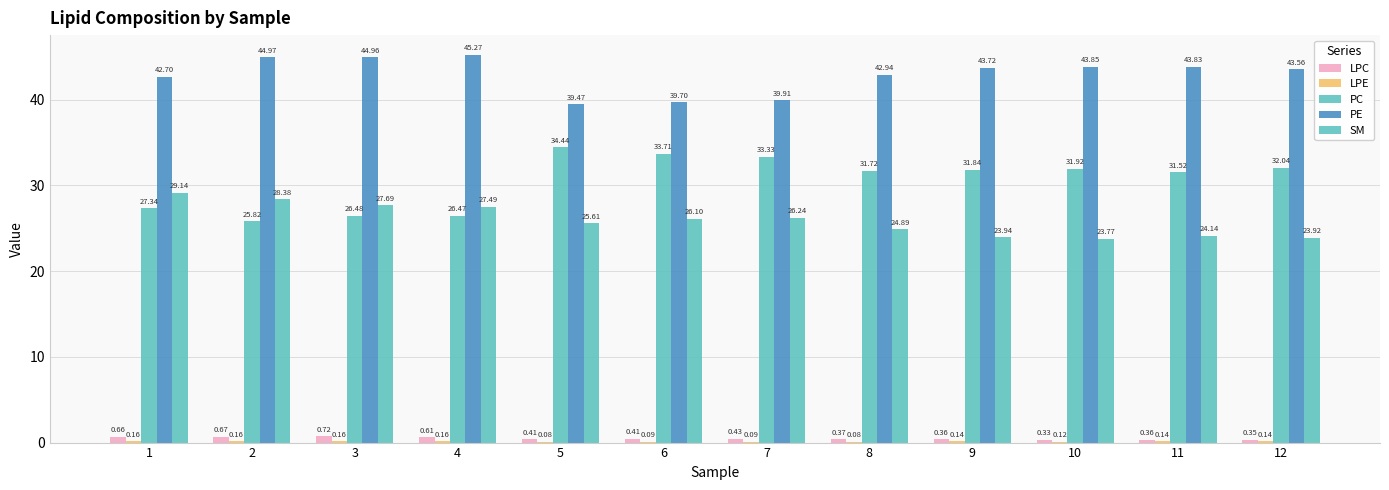

Are the bars horizontal?

No